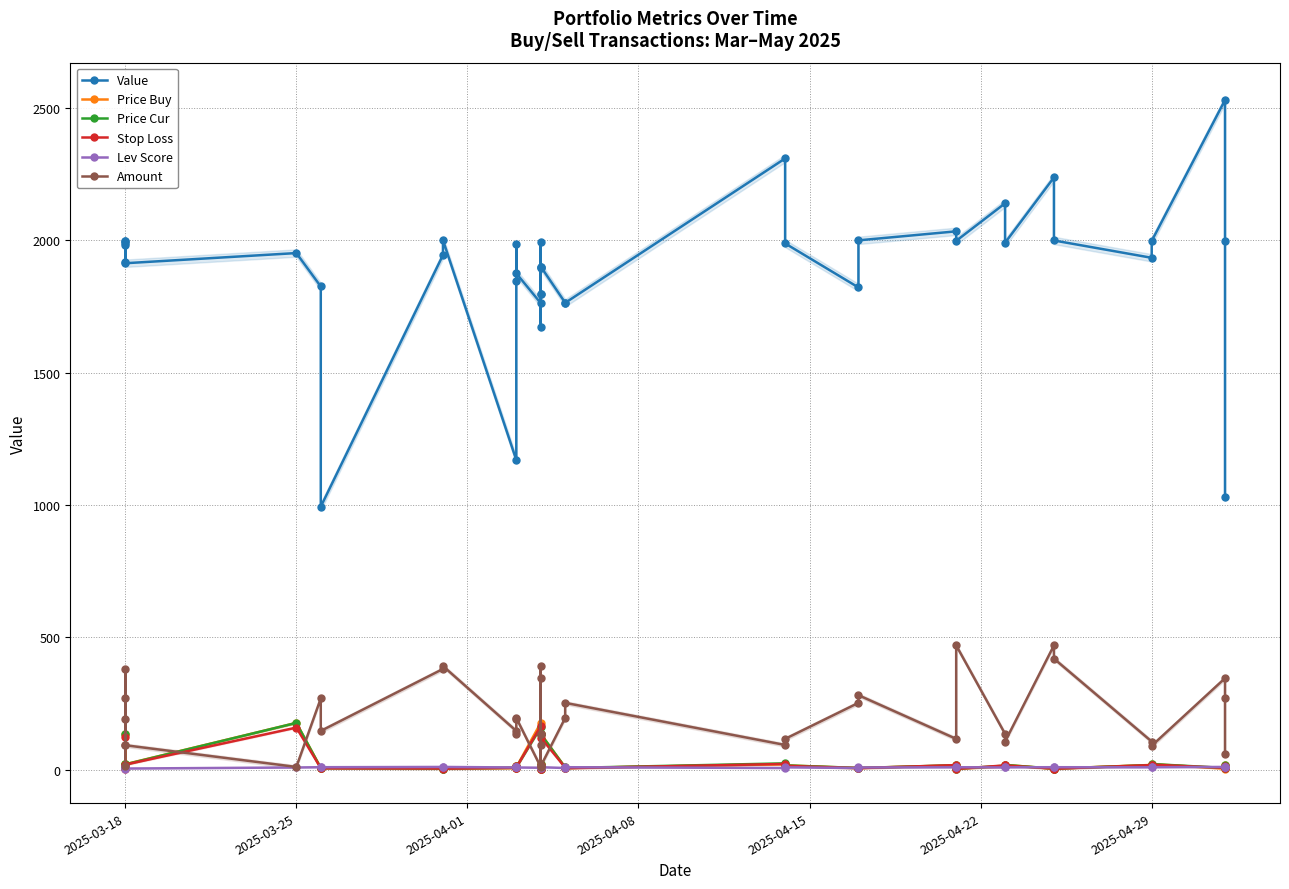

Which series has the largest range (max minus min)?

Value